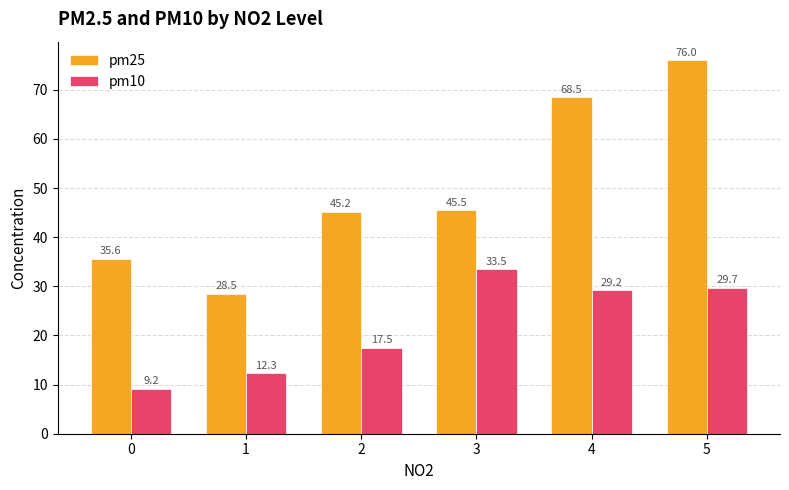

Are the bars grouped side by side (vs. stacked)?

Yes